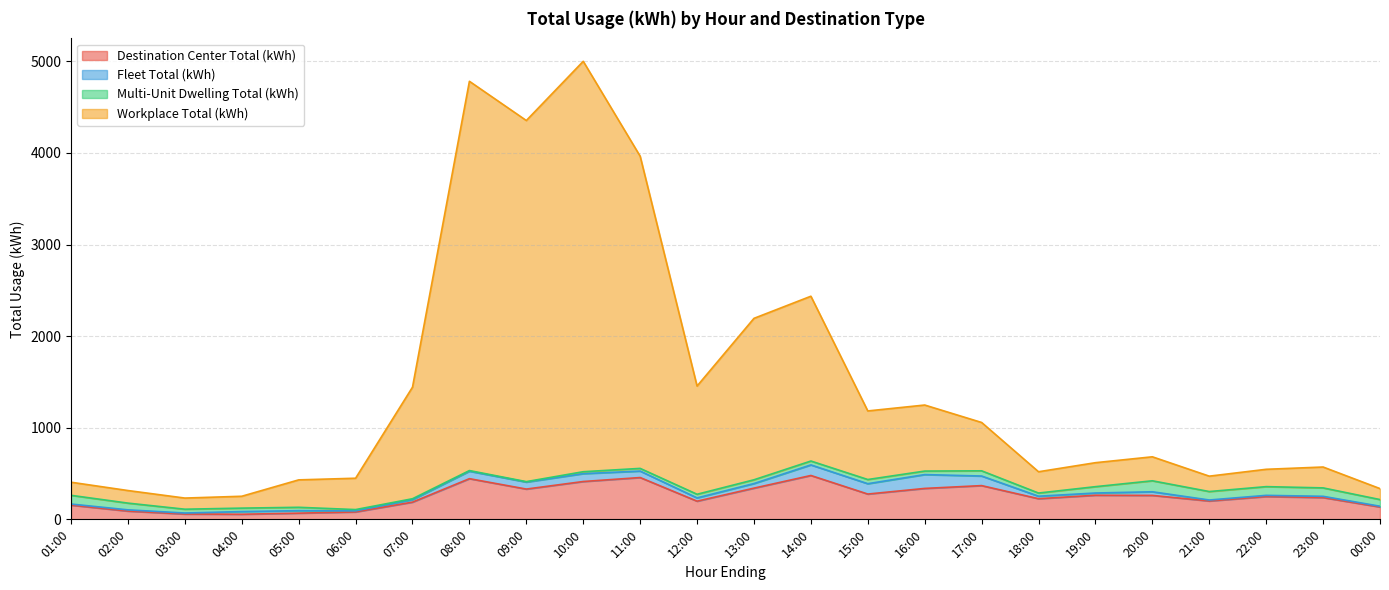

What is the value of the Destination Center Total (kWh) point at the 6th from the left?

80.9